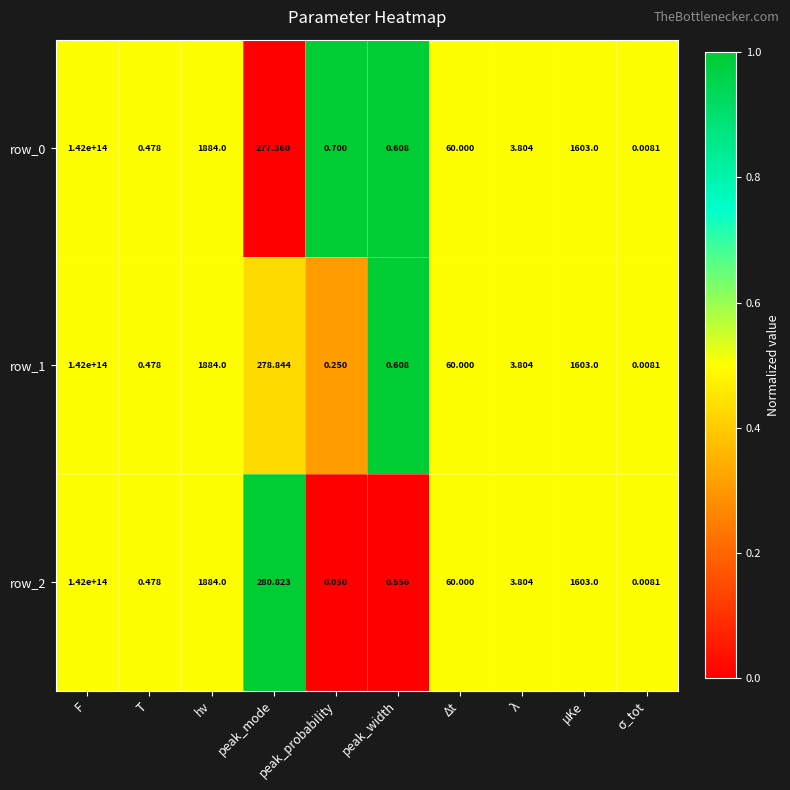

The value of row_1 at hν is 0.8. True or false?

False